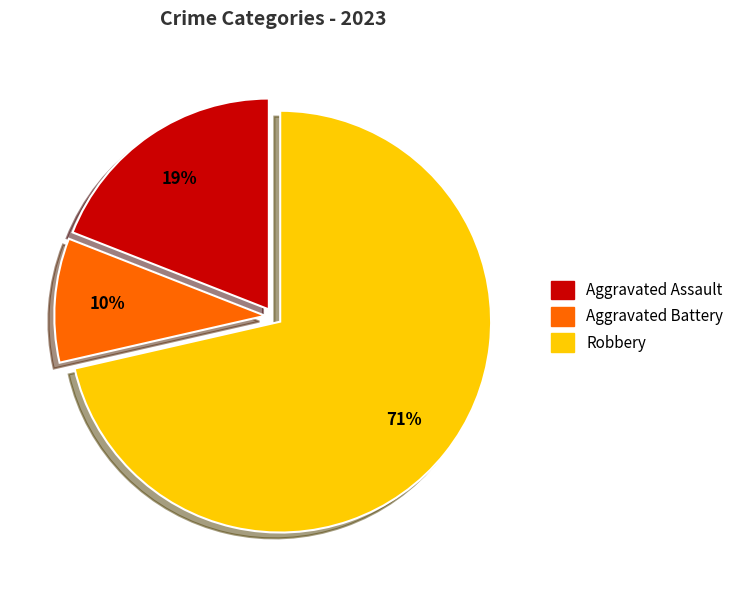

Does any single category account for the majority?

Yes